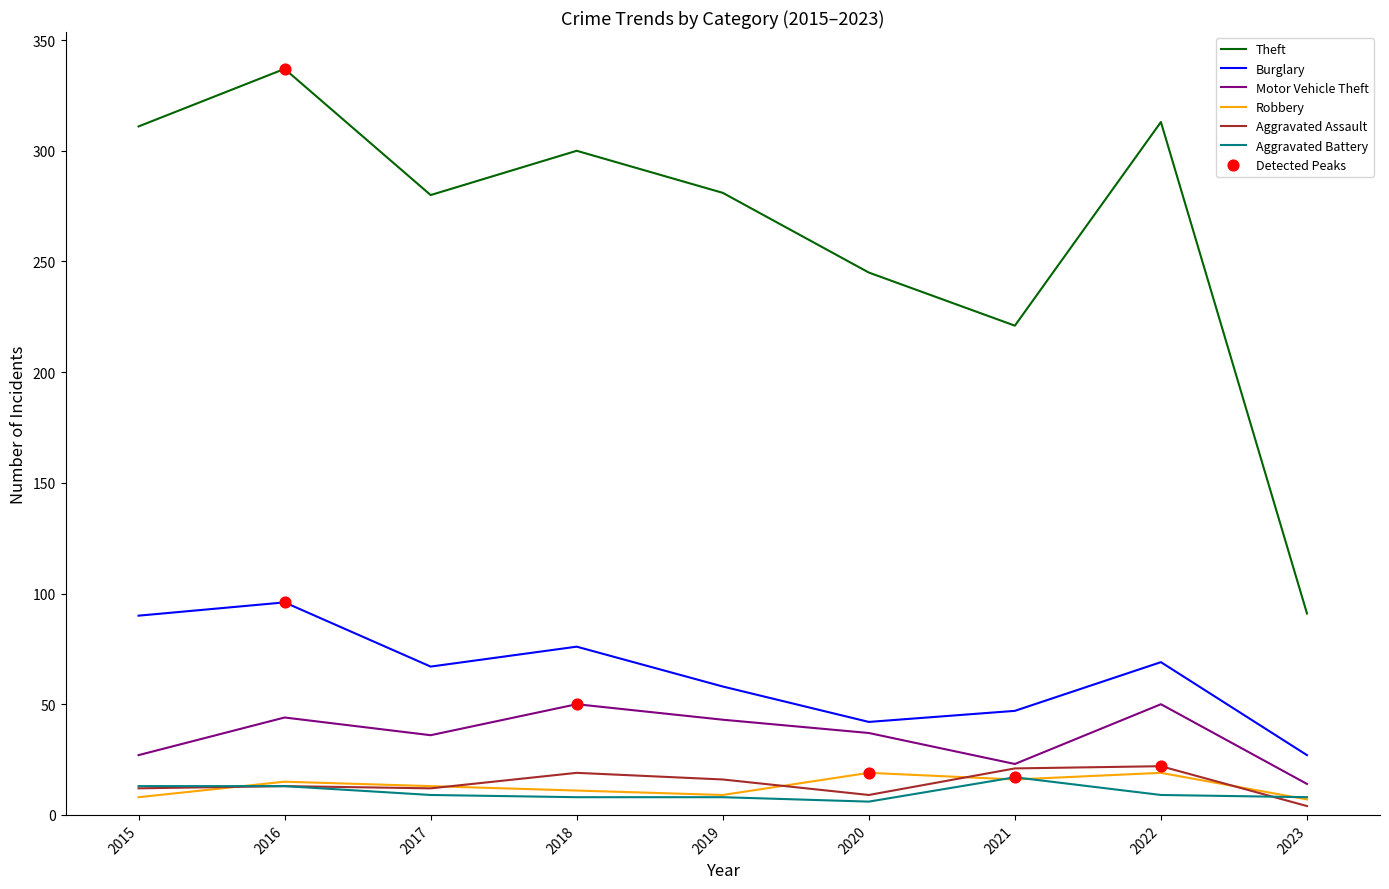

At how many categories does at least one series exceed 9?

9